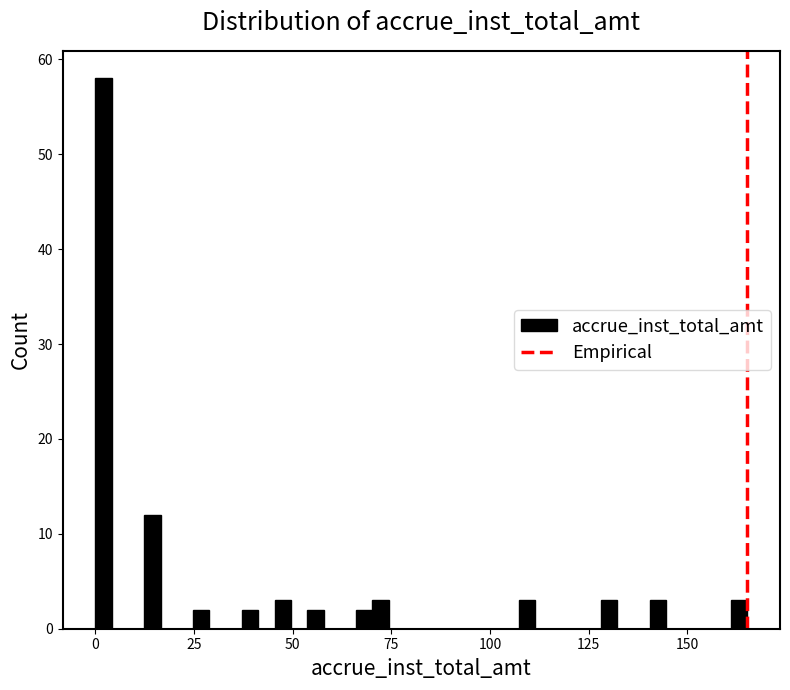

Read against the x-axis, roughly where is the centre of the tallest bar?

0